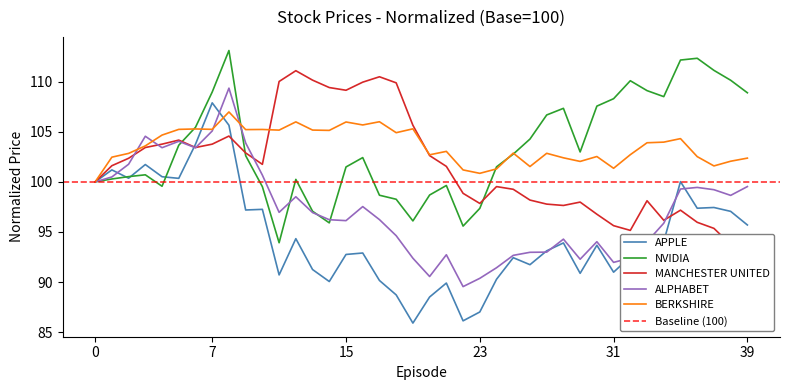

True or false: ALPHABET has more than 0 points higher than both neighbors.

True